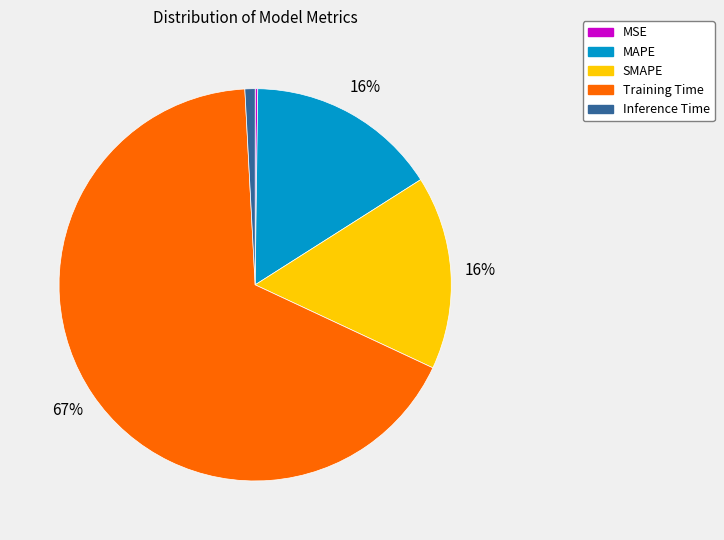

Which category accounts for the majority?

Training Time